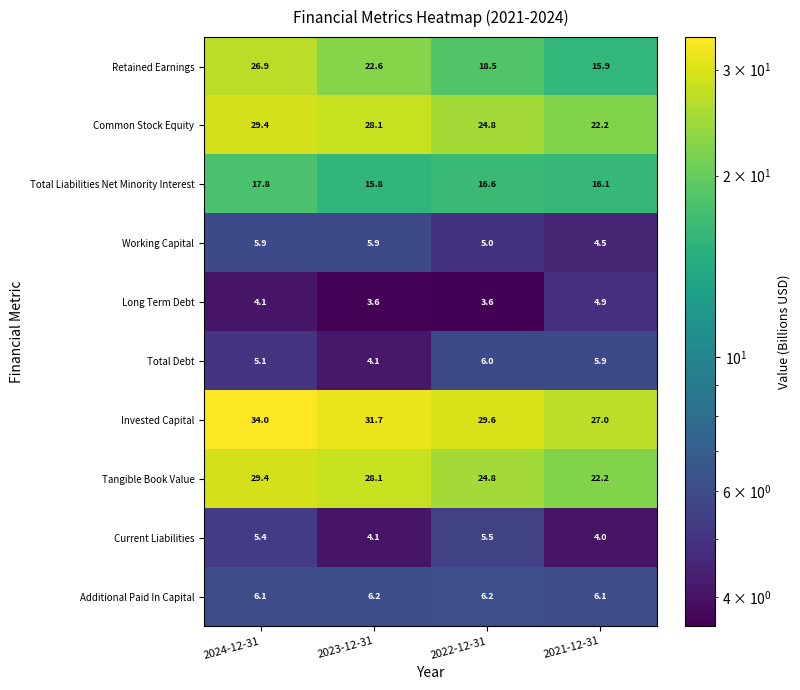

What is the difference between the maximum and minimum values in the Invested Capital series?

7.0